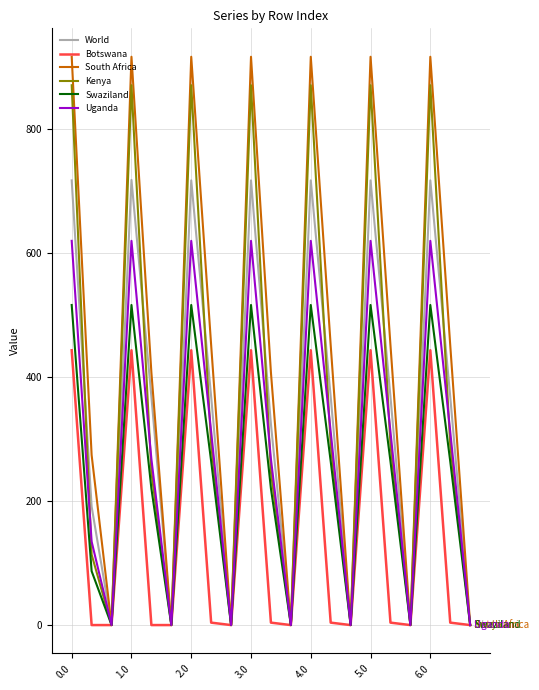

Does the chart have visible grid lines?

Yes